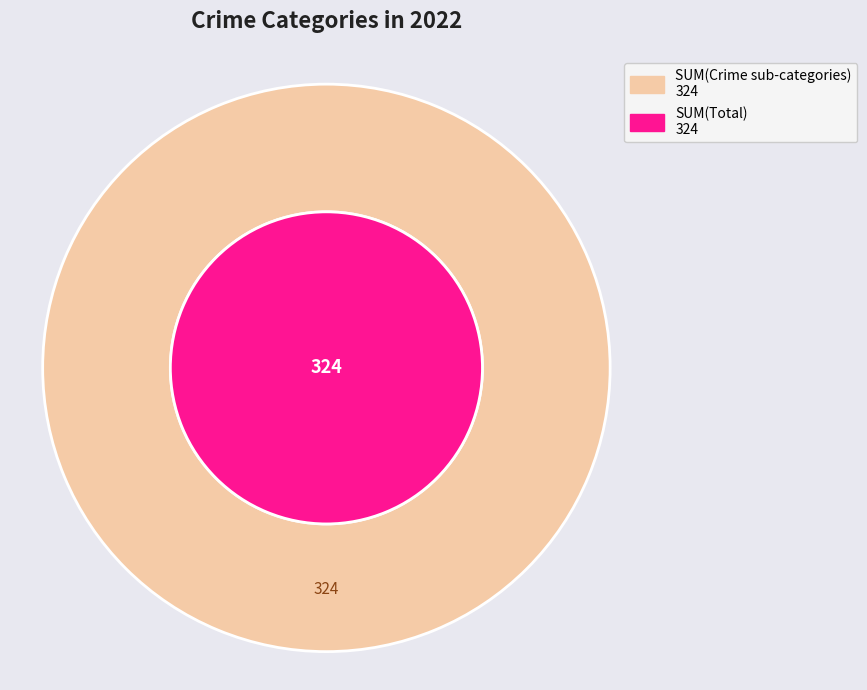

Which category has the biggest portion of the pie?

Total